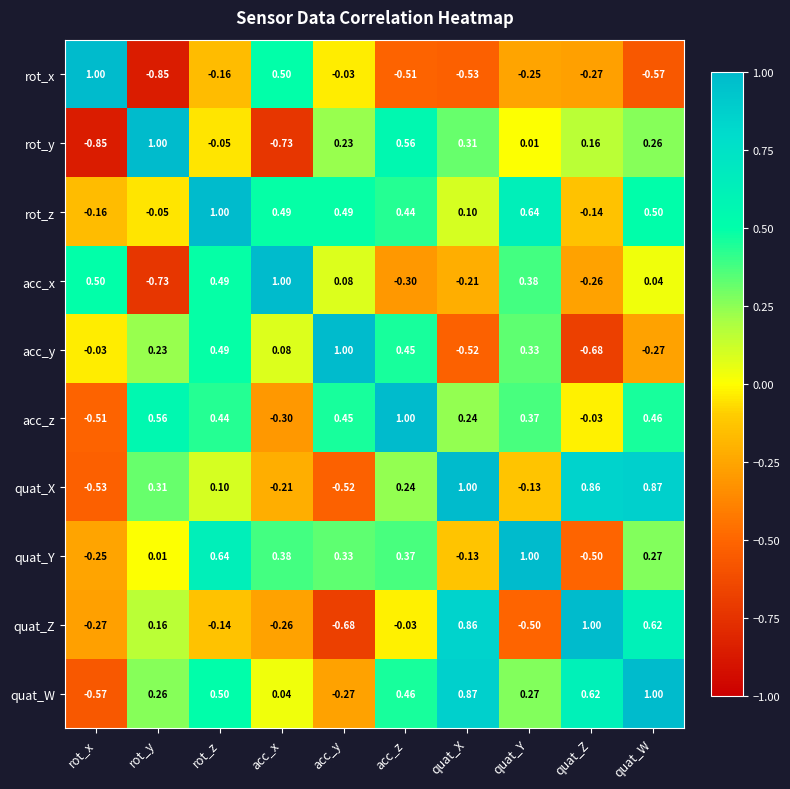

List the labels in order of acc_z value, smallest first.

rot_x, acc_x, quat_Z, quat_X, quat_Y, rot_z, acc_y, quat_W, rot_y, acc_z